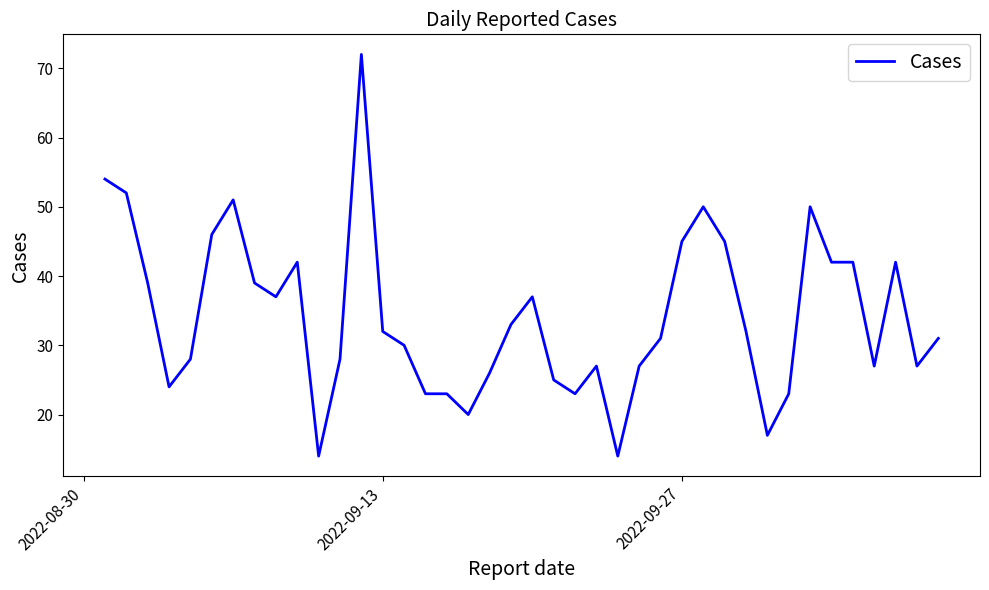

What is the difference between the maximum and minimum values?

58